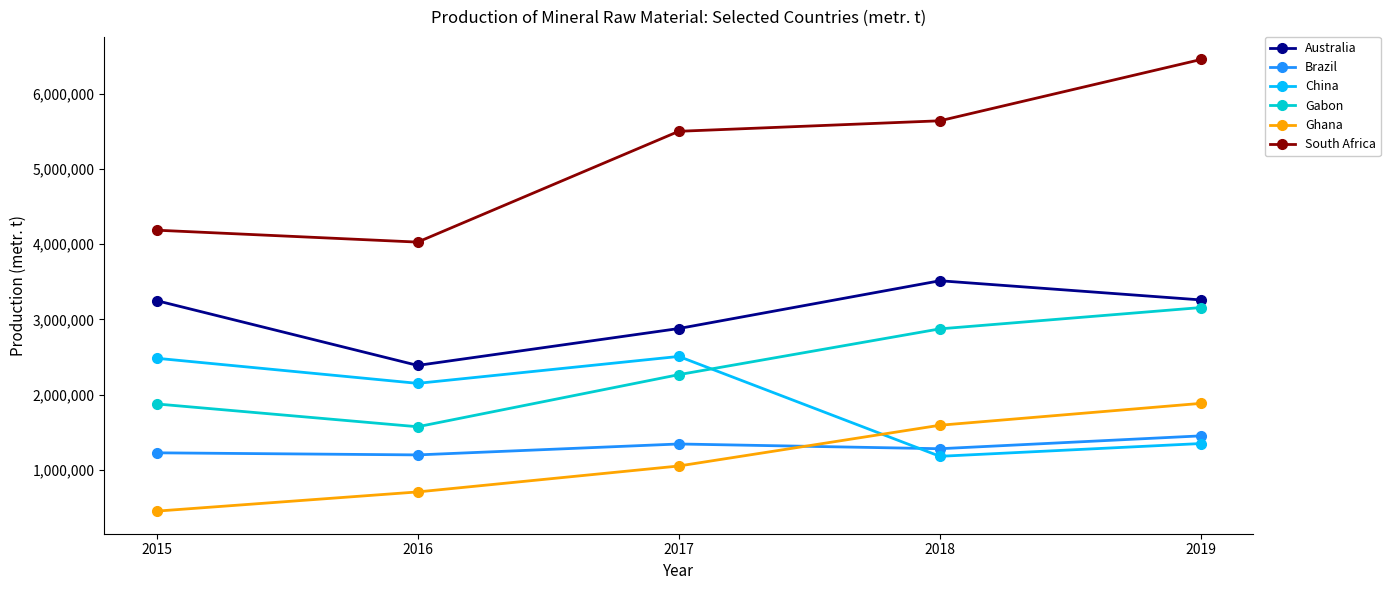

What is the total value across all series at 2015?

13474678